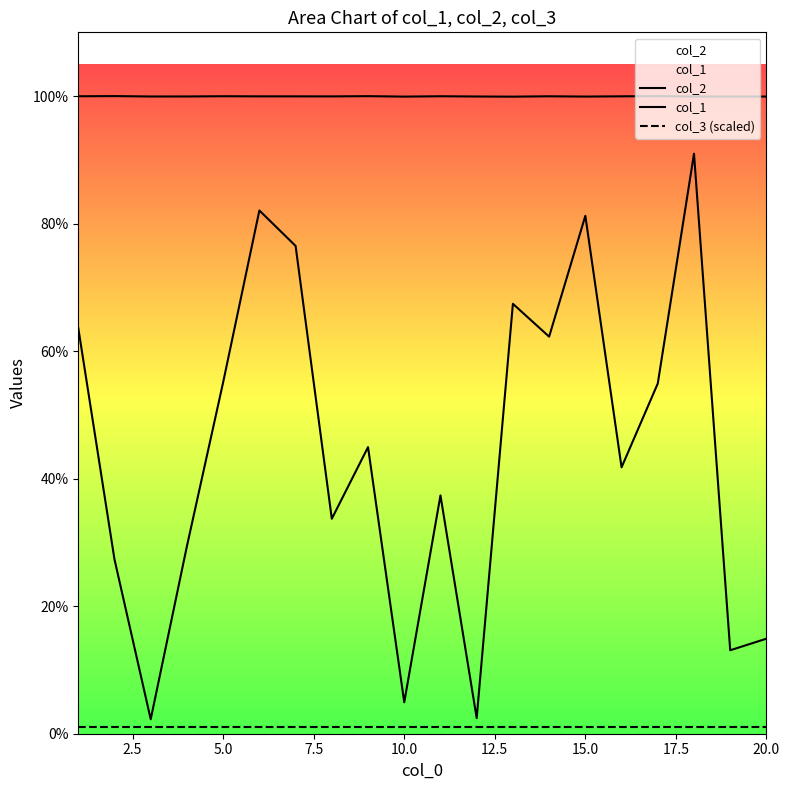

Which series has the largest range (max minus min)?

col_1